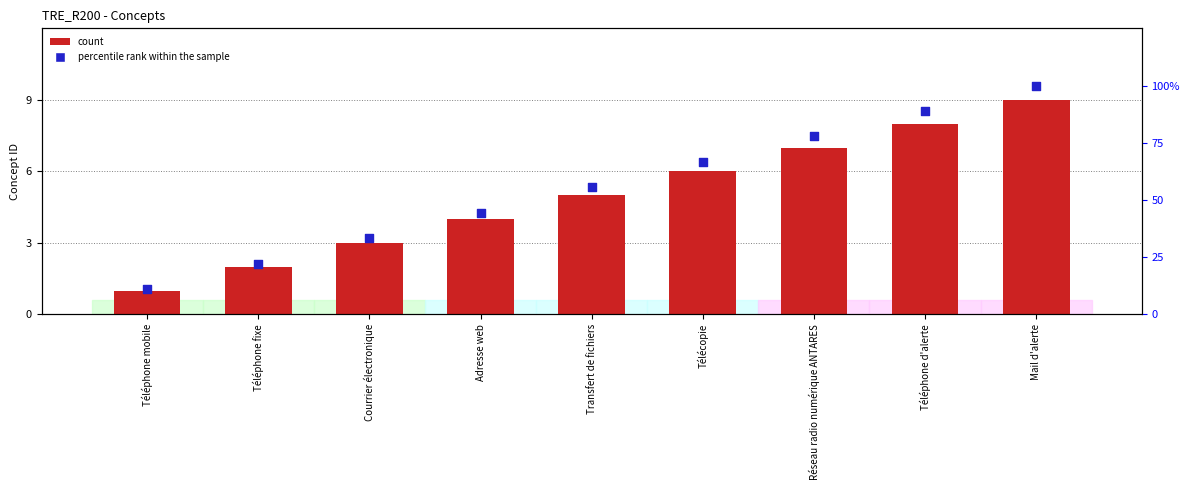

Which series reaches the minimum Y coordinate?

count